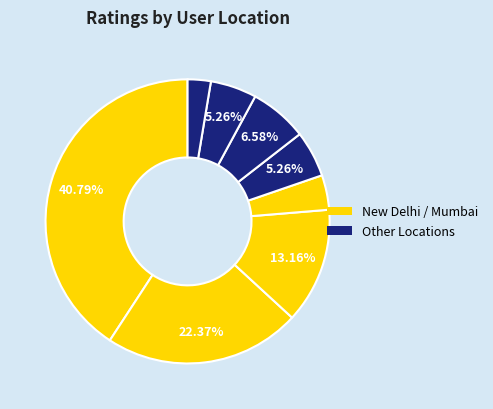

How many slices are in this pie chart?

8